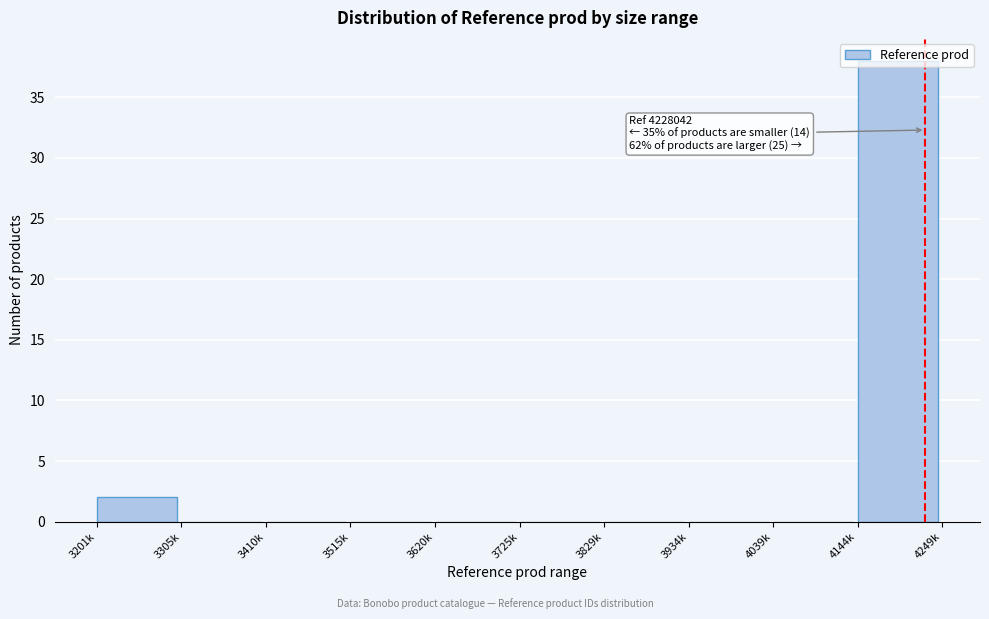

Where is the data nearest to the value 19?

3201k